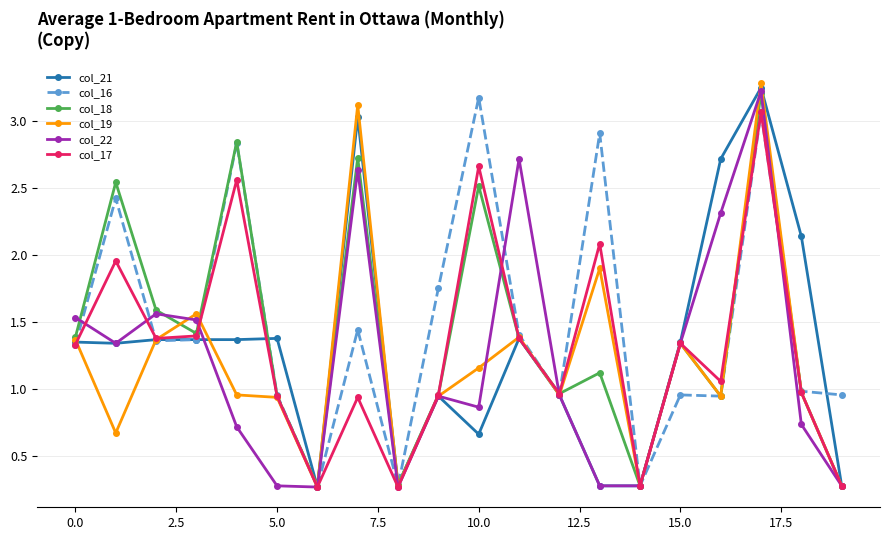

How many series are shown in this chart?

6